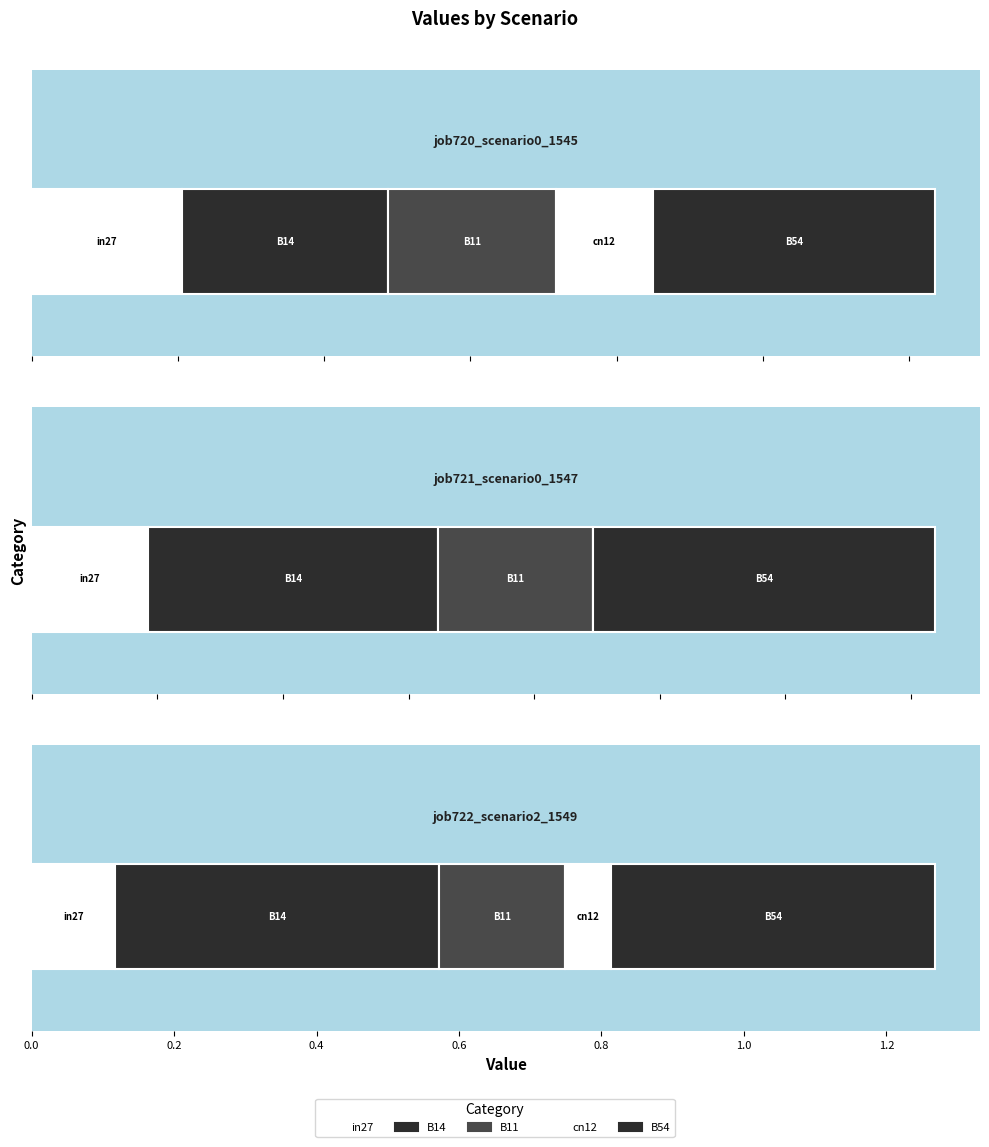

What is the difference between the second highest and second lowest values in the job720_scenario0_1545 series?

0.1